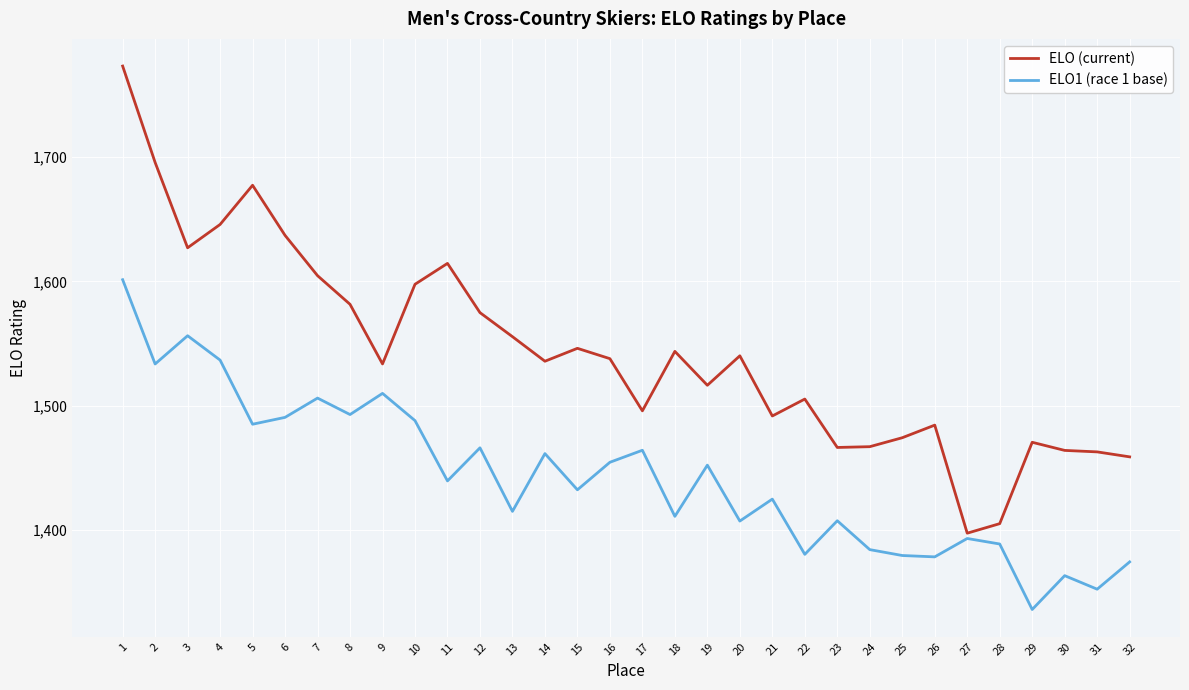

What is the total value across all series at 12?

3041.1